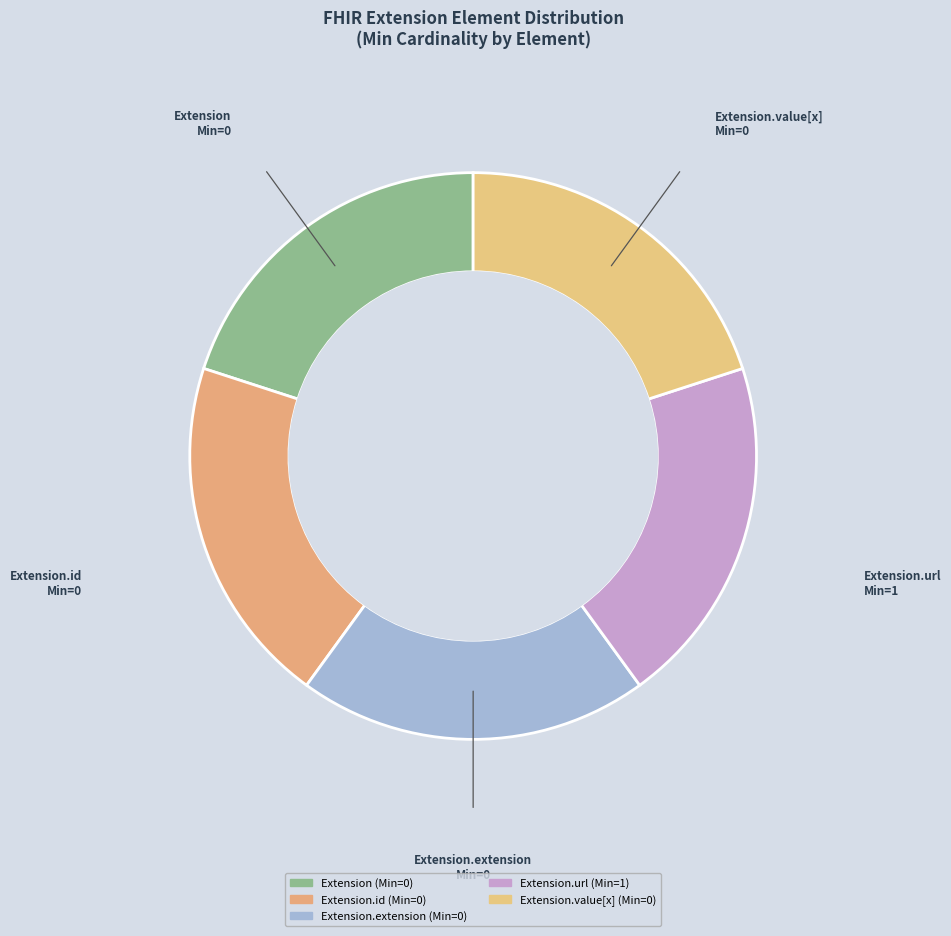

Which slice is the largest?

Extension.url